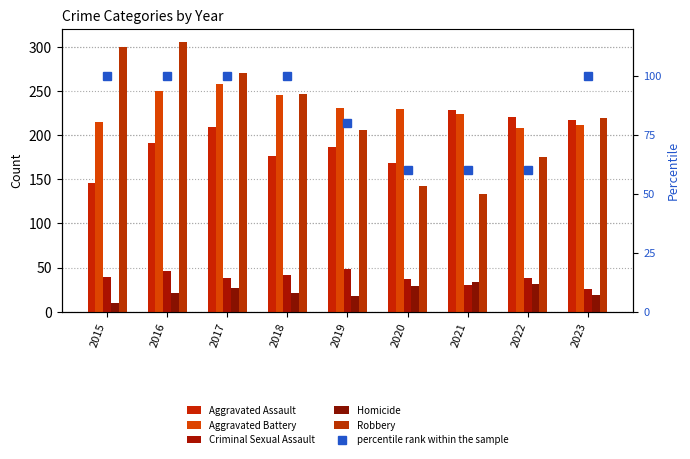

Is the value of Criminal Sexual Assault at 2018 greater than the value of Aggravated Assault at 2016?

No